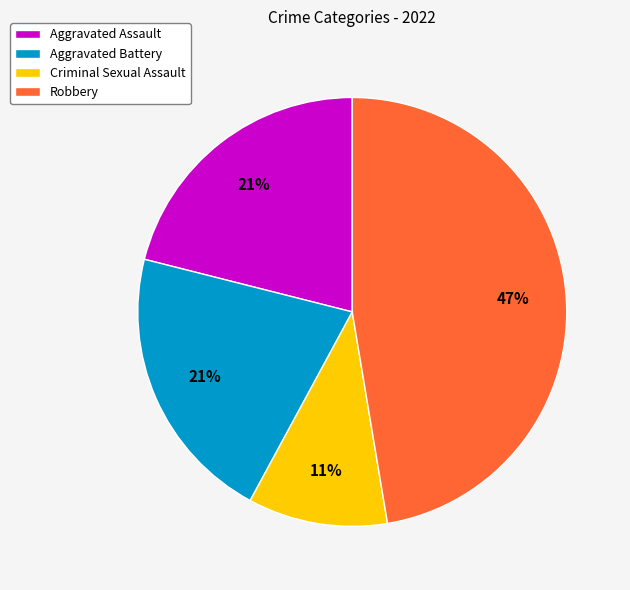

Do Robbery and Criminal Sexual Assault together represent more than half of the pie?

Yes